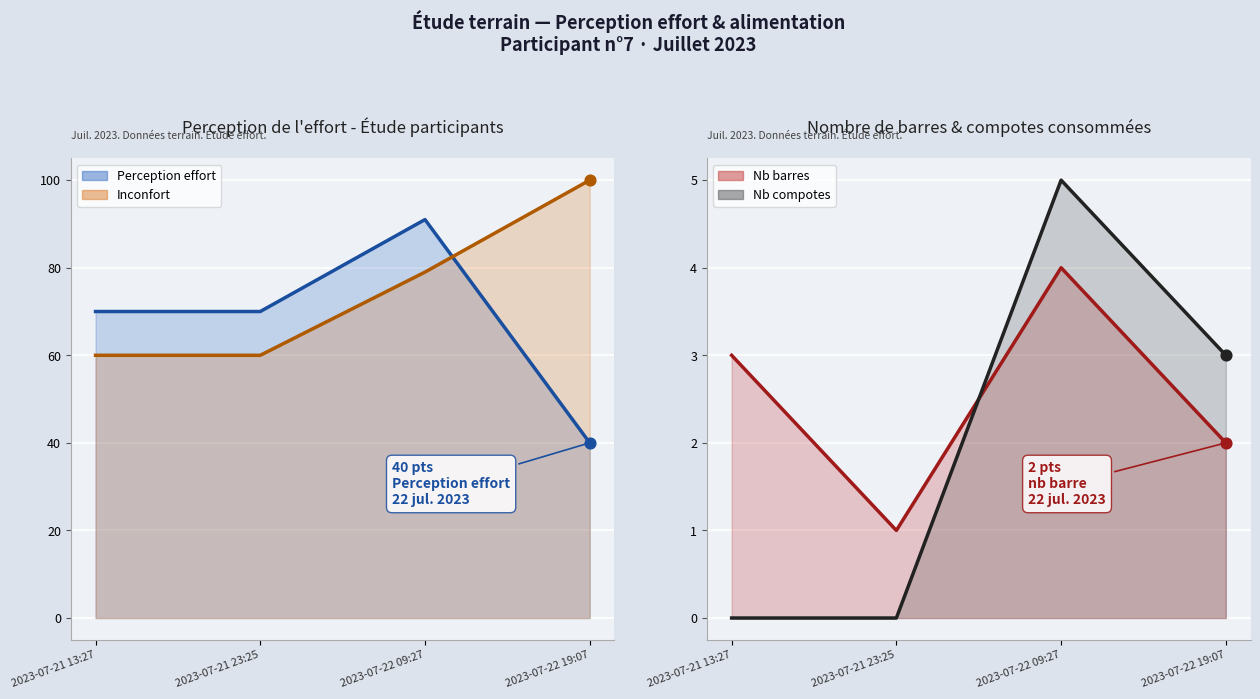

At which category is the sum across all series the highest?

2023-07-22 09:27